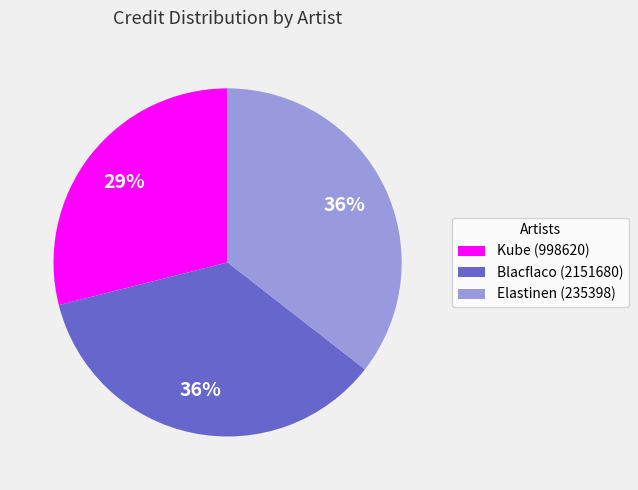

Which slice is the smallest?

Kube (998620)